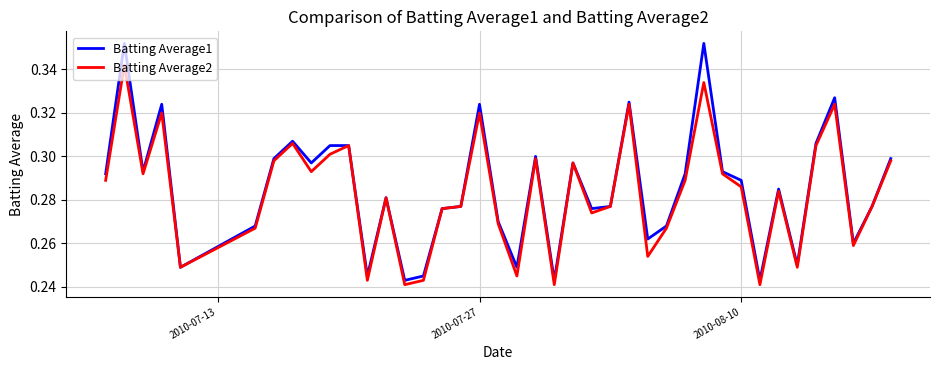

How many interior local peaks does the Batting Average2 series have?

12